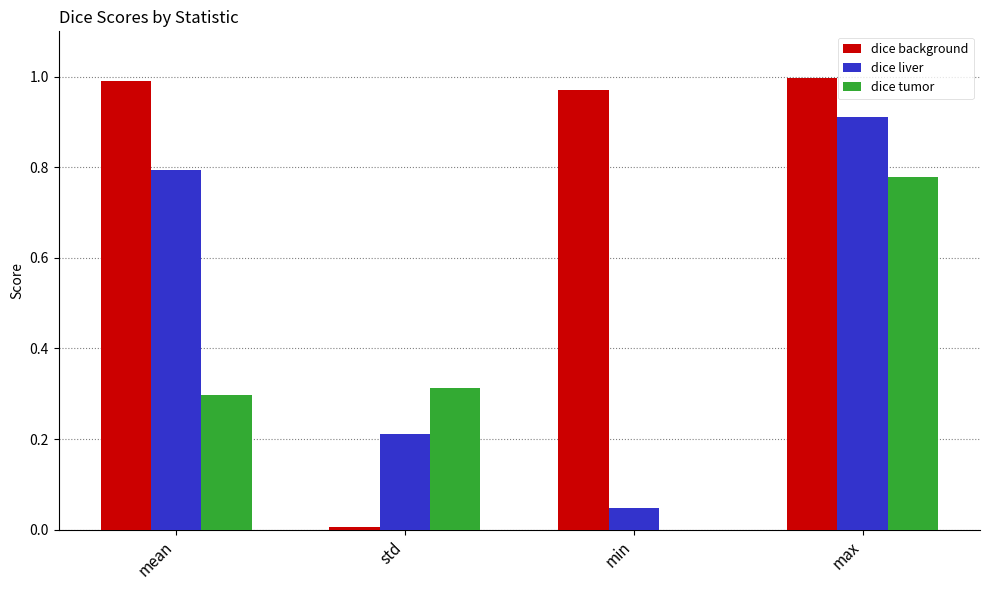

What is the sum of all dice background values?

3.0